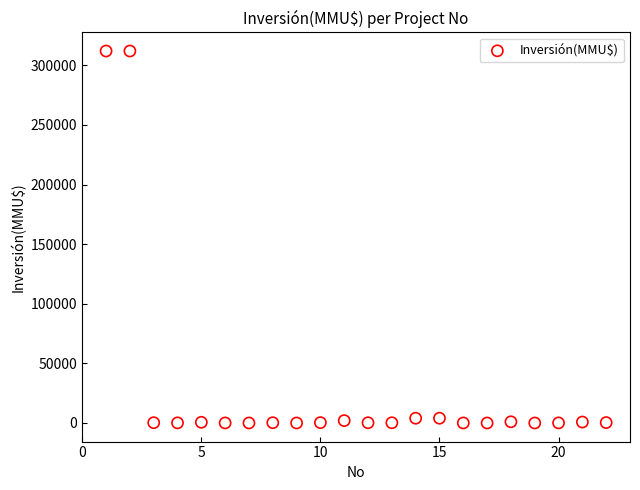

What is the range of Y values (max minus min)?

312000